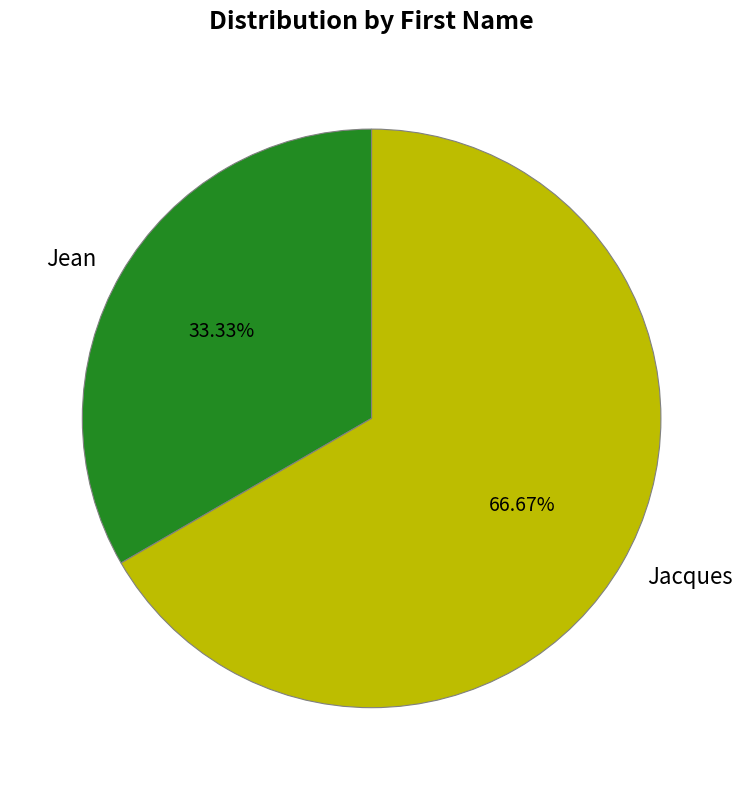

What percentage is the Jacques slice, to the nearest percent?

67%